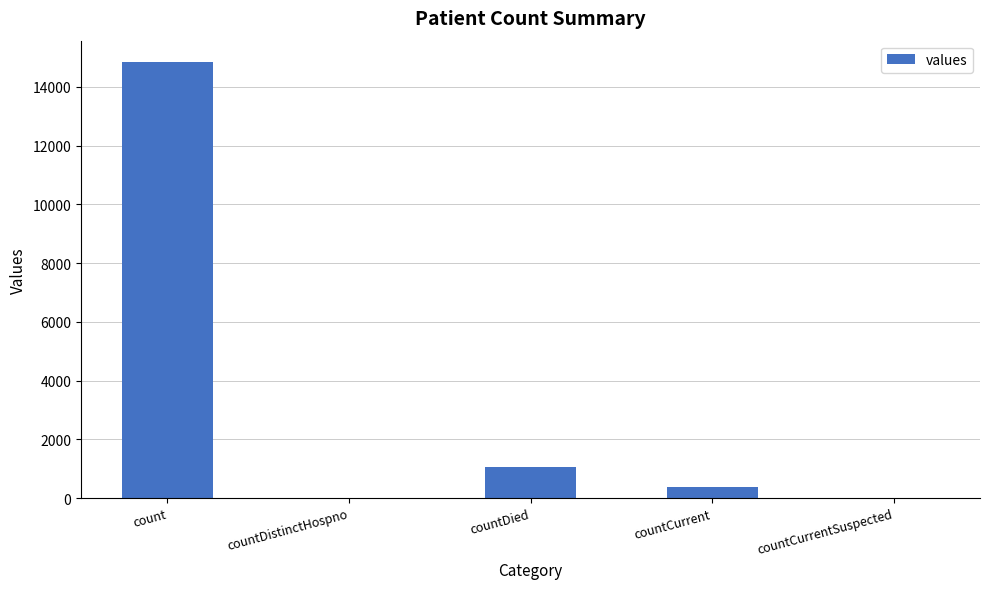

Read the value at count, to the nearest 100.

14800